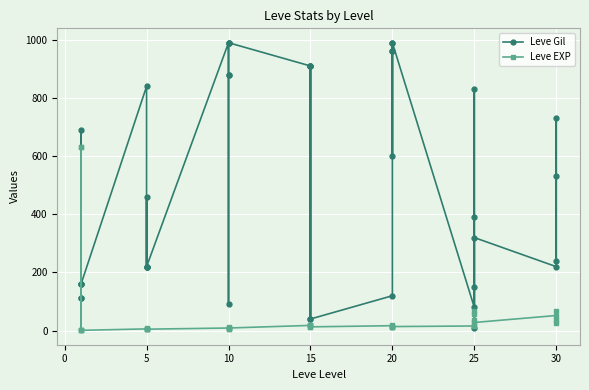

The value of Leve Gil at 10 is 497. True or false?

False